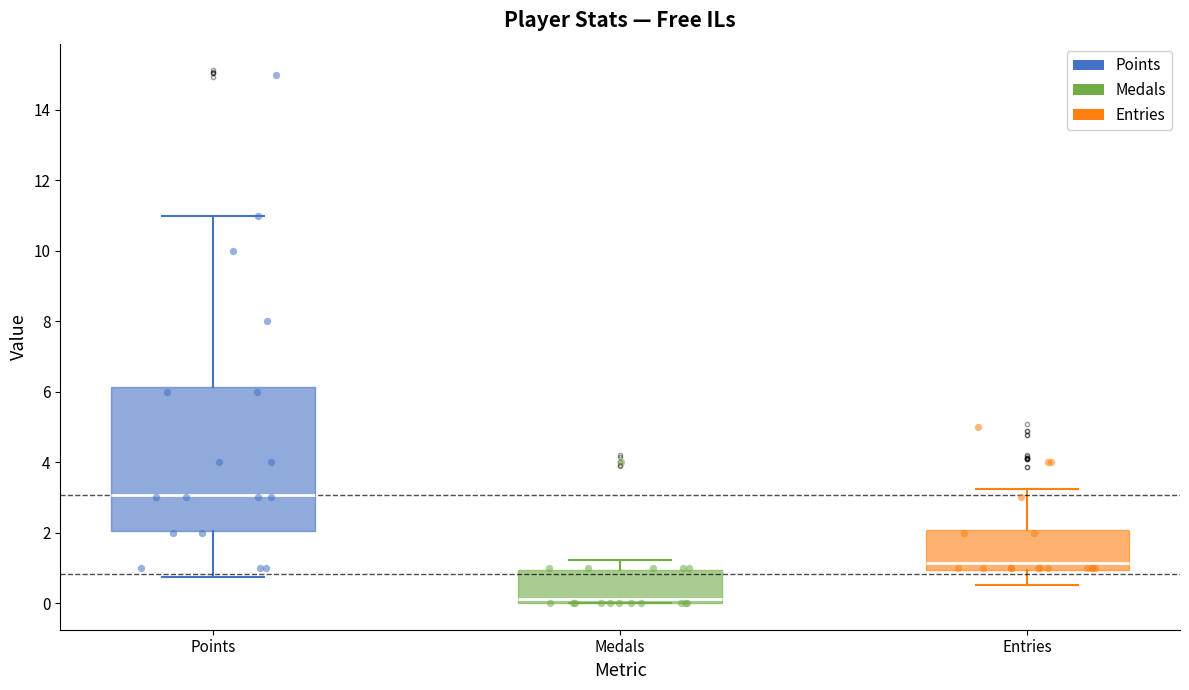

Reading left to right, read every box against the y-axis: the position of its median line, the range the box covers, and the ends of its whiskers. The values are not printed on the chart, so give them approximately, as read against the axis.

Points: median 3.0, box 2.0 to 6.2, whiskers 0.8 to 11.0
Medals: median 0.2, box 0.0 to 1.0, whiskers 0.0 to 1.2
Entries: median 1.2, box 1.0 to 2.0, whiskers 0.6 to 3.2